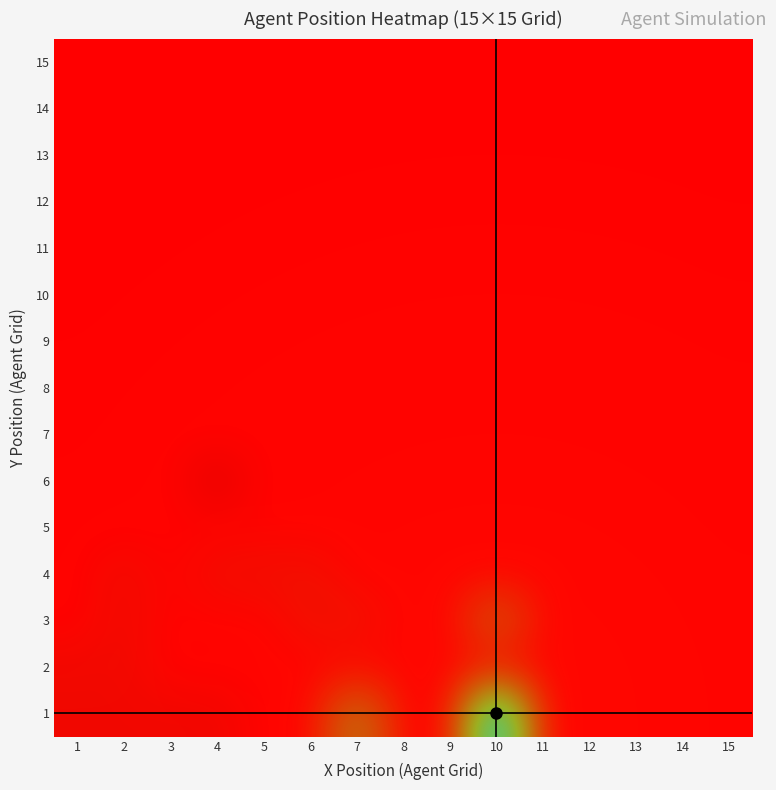

At how many categories does at least one series exceed 27?

1